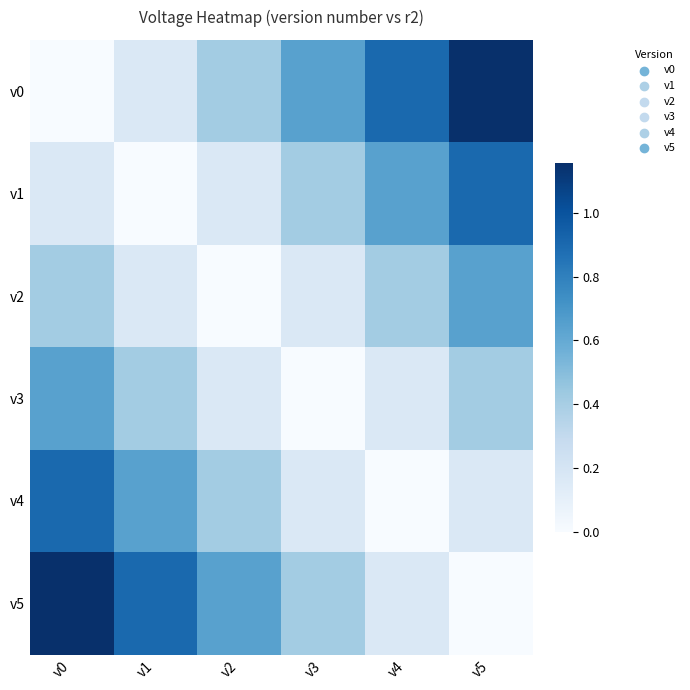

Rank the series at v2 from lowest to highest value.

v2, v1, v3, v0, v4, v5